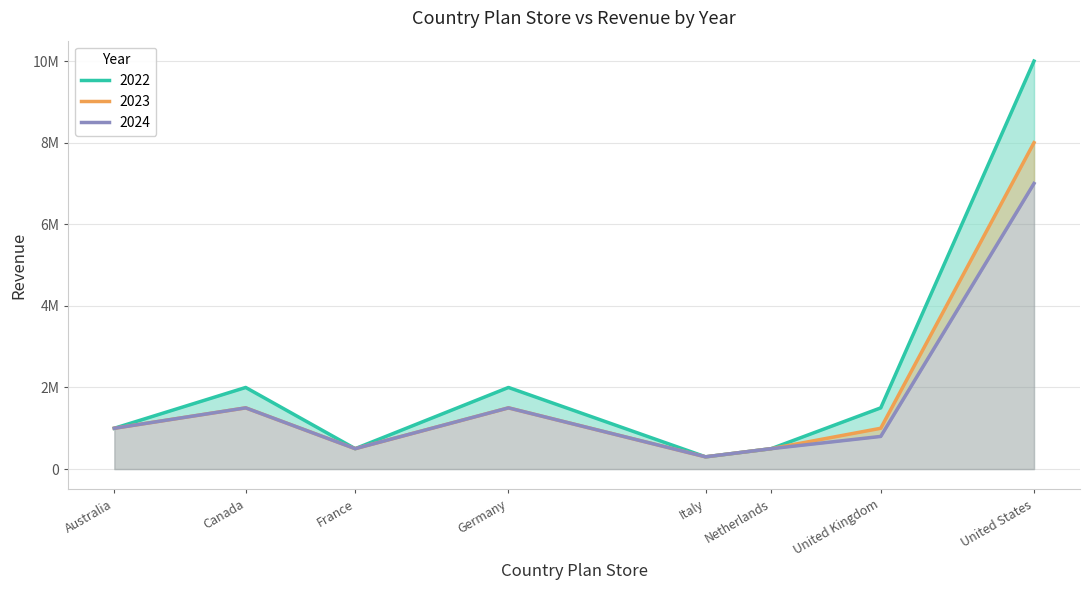

Reading right to left, extract all data points from this chart.

2022: 10000000	1500000	500000	300000	2000000	500000	2000000	1000000
2023: 8000000	1000000	500000	300000	1500000	500000	1500000	1000000
2024: 7000000	800000	500000	300000	1500000	500000	1500000	1000000